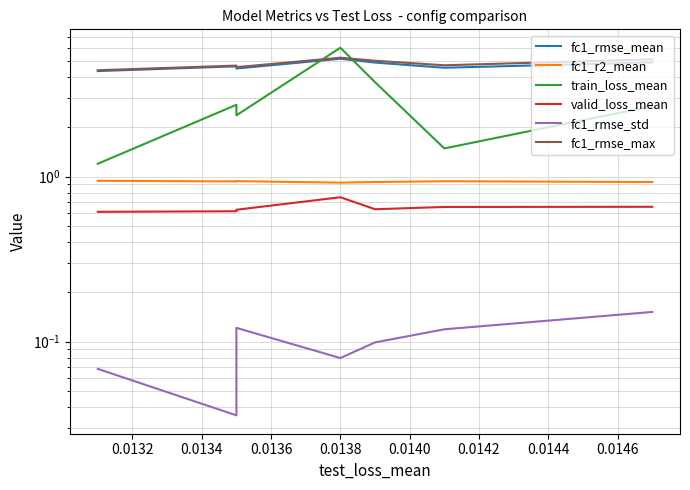

The value of train_loss_mean at 0.0140 is 1.5. True or false?

True